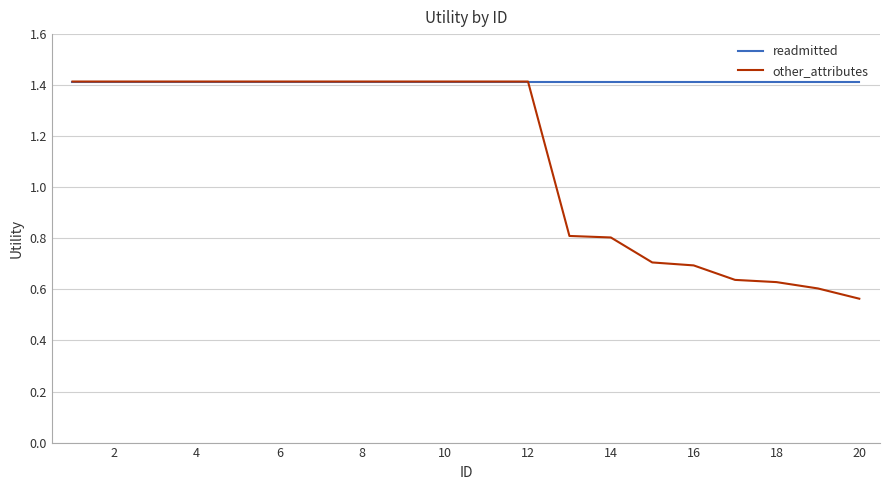

Which series has the largest range (max minus min)?

other_attributes